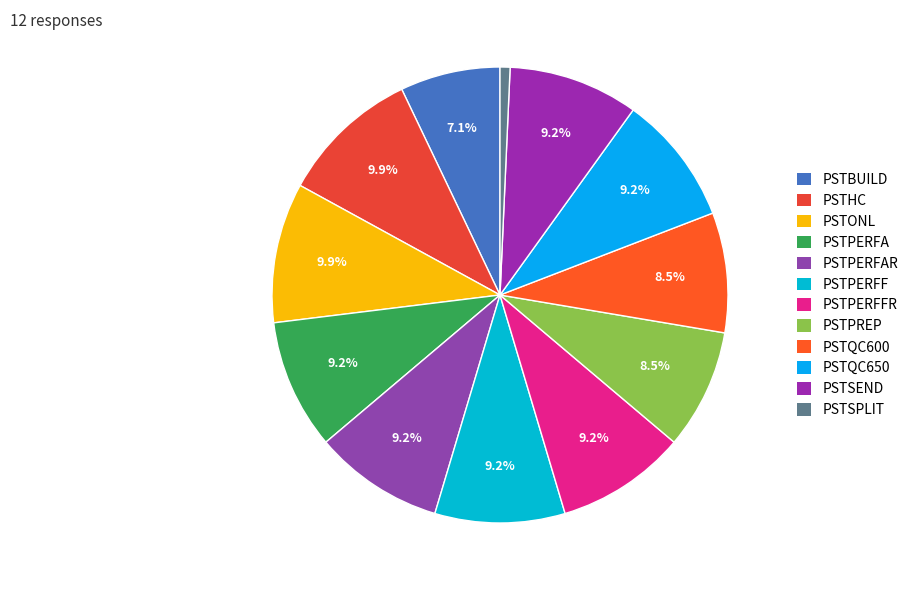

Which slice is the largest?

PSTHC